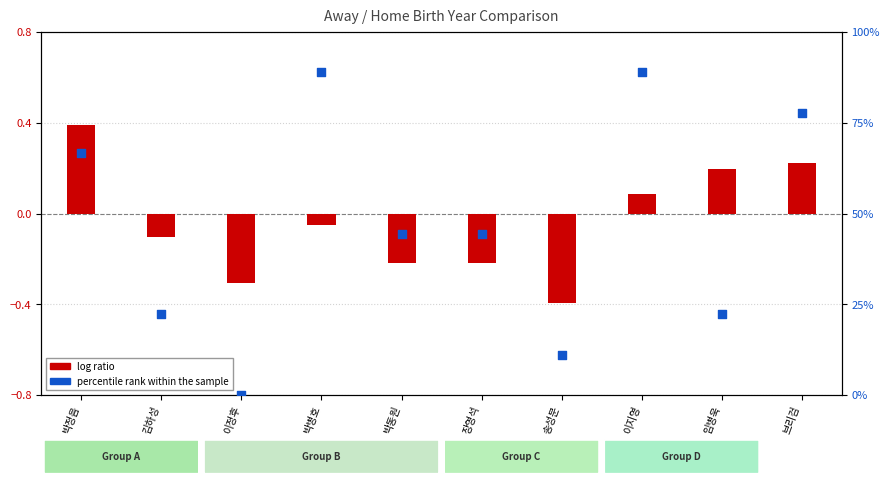

Is the value of log ratio at 브리검 greater than the value of percentile rank within the sample at 이정후?

Yes